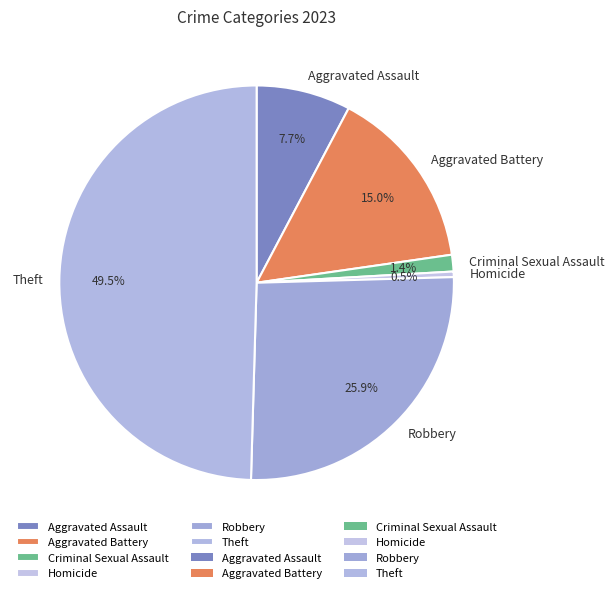

Rank the categories by value from highest to lowest.

Theft, Robbery, Aggravated Battery, Aggravated Assault, Criminal Sexual Assault, Homicide